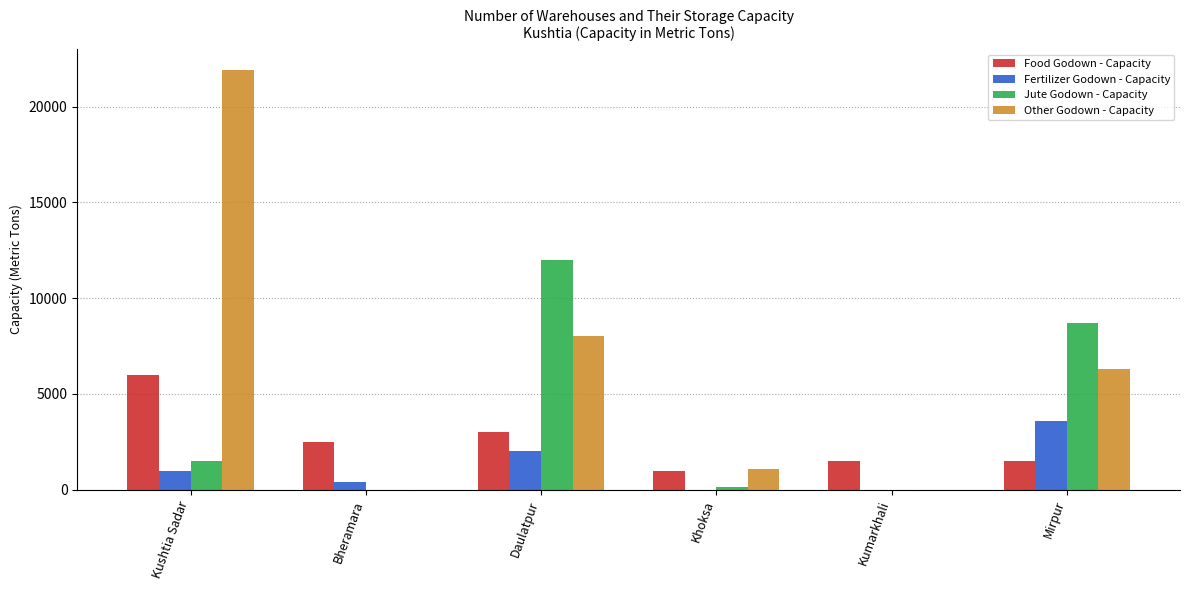

Reading left to right, transcribe all the data shown in this chart.

Food Godown - Capacity: Kushtia Sadar=6000	Bheramara=2500	Daulatpur=3000	Khoksa=1000	Kumarkhali=1500	Mirpur=1500
Fertilizer Godown - Capacity: Kushtia Sadar=1000	Bheramara=400	Daulatpur=2000	Khoksa=0	Kumarkhali=0	Mirpur=3600
Jute Godown - Capacity: Kushtia Sadar=1500	Bheramara=0	Daulatpur=12000	Khoksa=130	Kumarkhali=0	Mirpur=8700
Other Godown - Capacity: Kushtia Sadar=21900	Bheramara=0	Daulatpur=8000	Khoksa=1100	Kumarkhali=0	Mirpur=6300